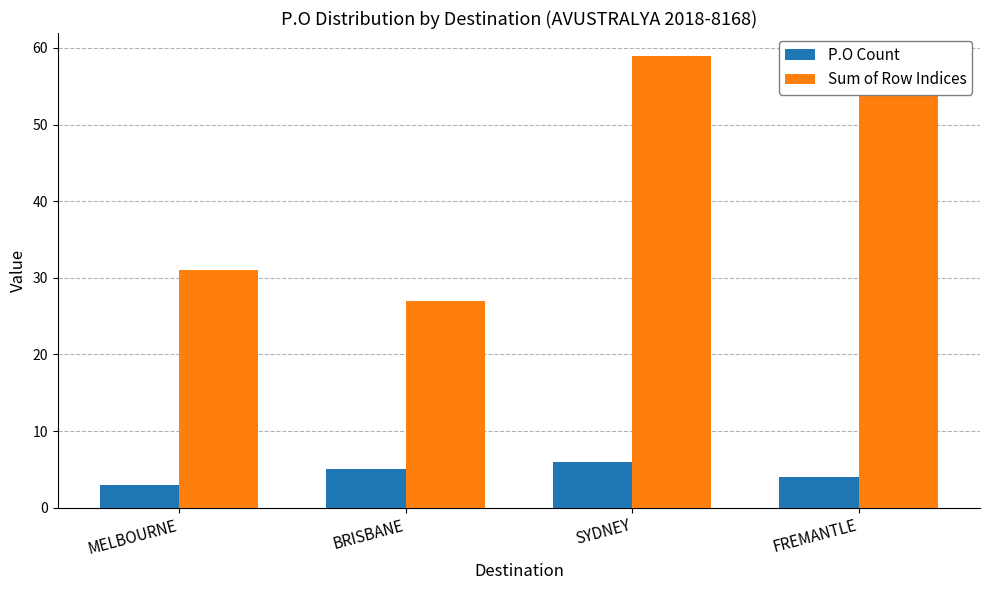

How many Sum of Row Indices values are between 31 and 59?

3